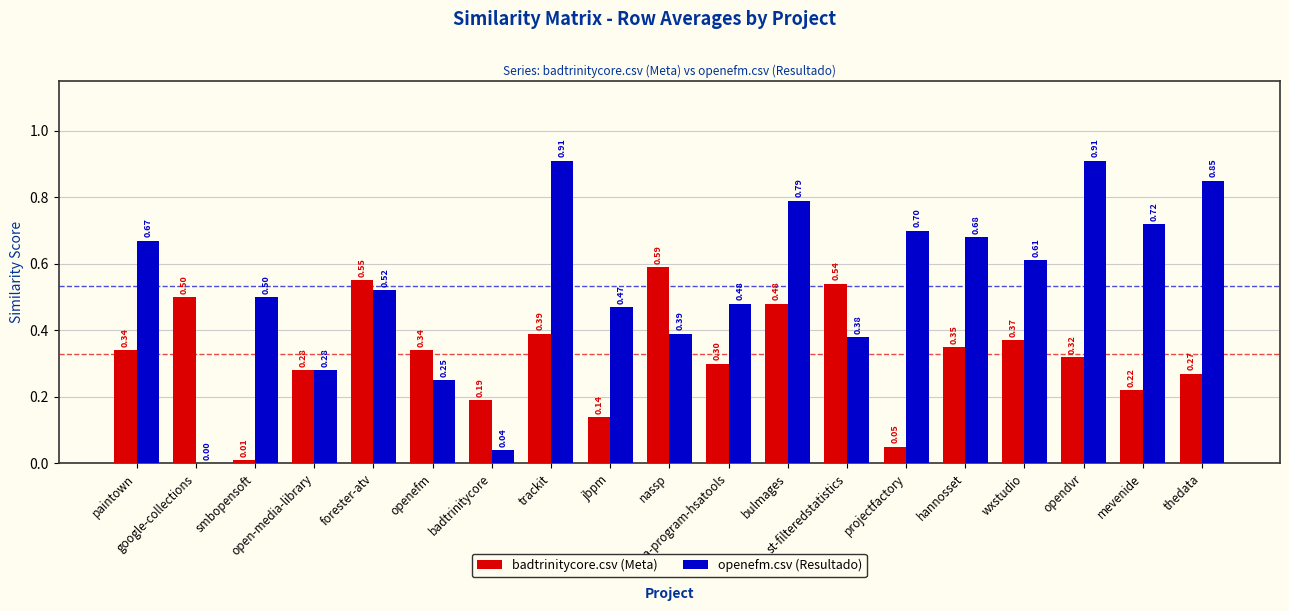

Reading left to right, what are all the values shown in this chart?

badtrinitycore.csv (Meta): 0.3	0.5	0.0	0.3	0.6	0.3	0.2	0.4	0.1	0.6	0.3	0.5	0.5	0.1	0.3	0.4	0.3	0.2	0.3
openefm.csv (Resultado): 0.7	0.0	0.5	0.3	0.5	0.2	0.0	0.9	0.5	0.4	0.5	0.8	0.4	0.7	0.7	0.6	0.9	0.7	0.8